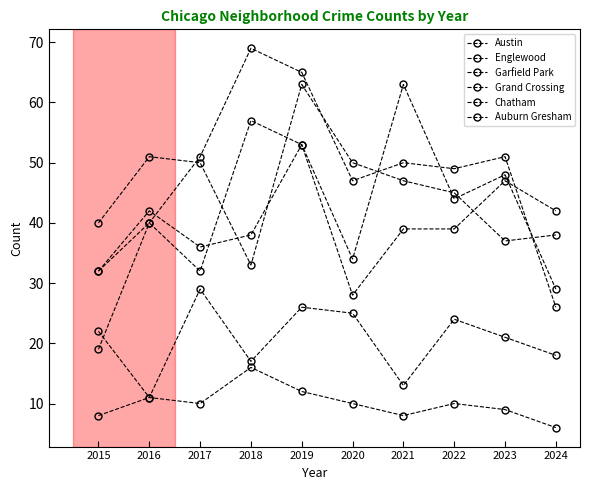

Between 2023 and 2019, which is larger?

2019